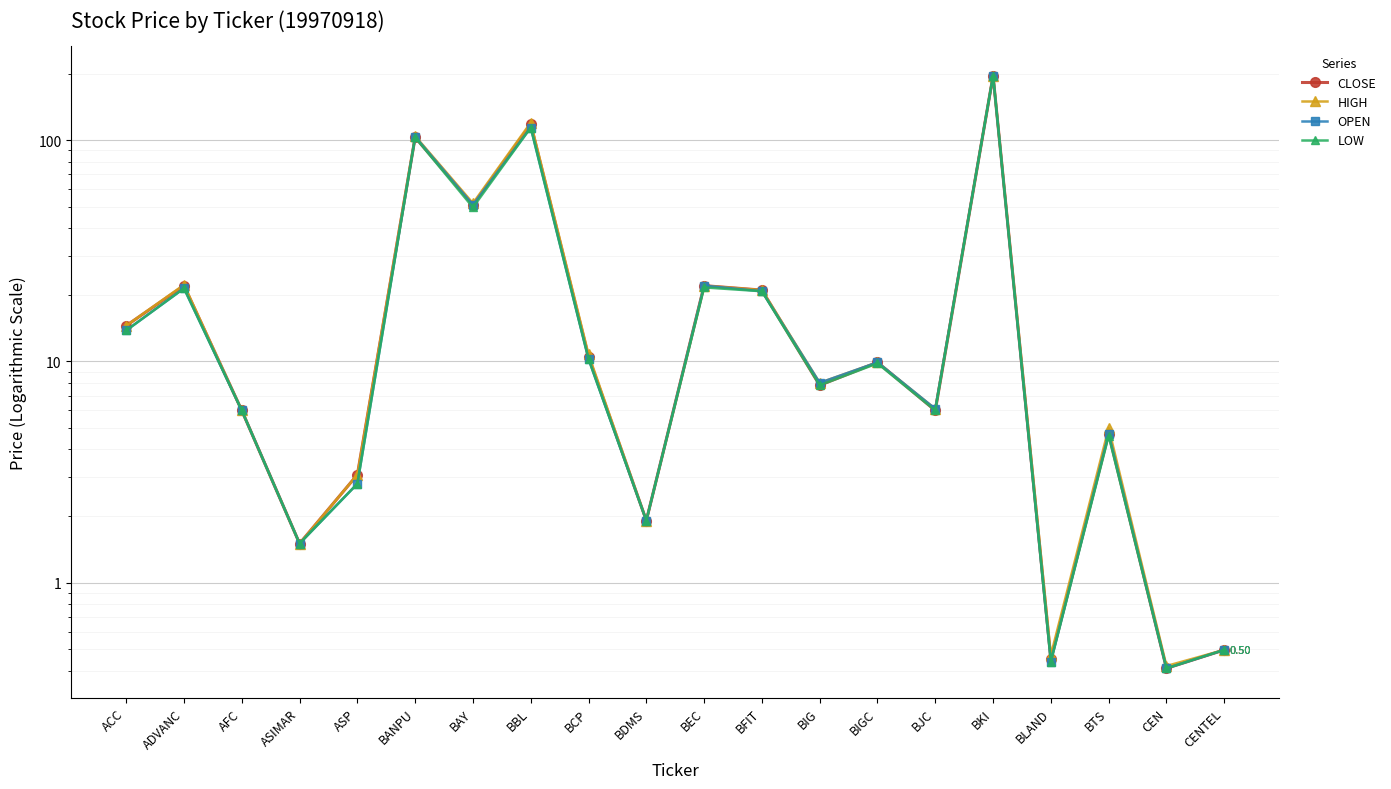

At which category is the sum across all series the highest?

BKI